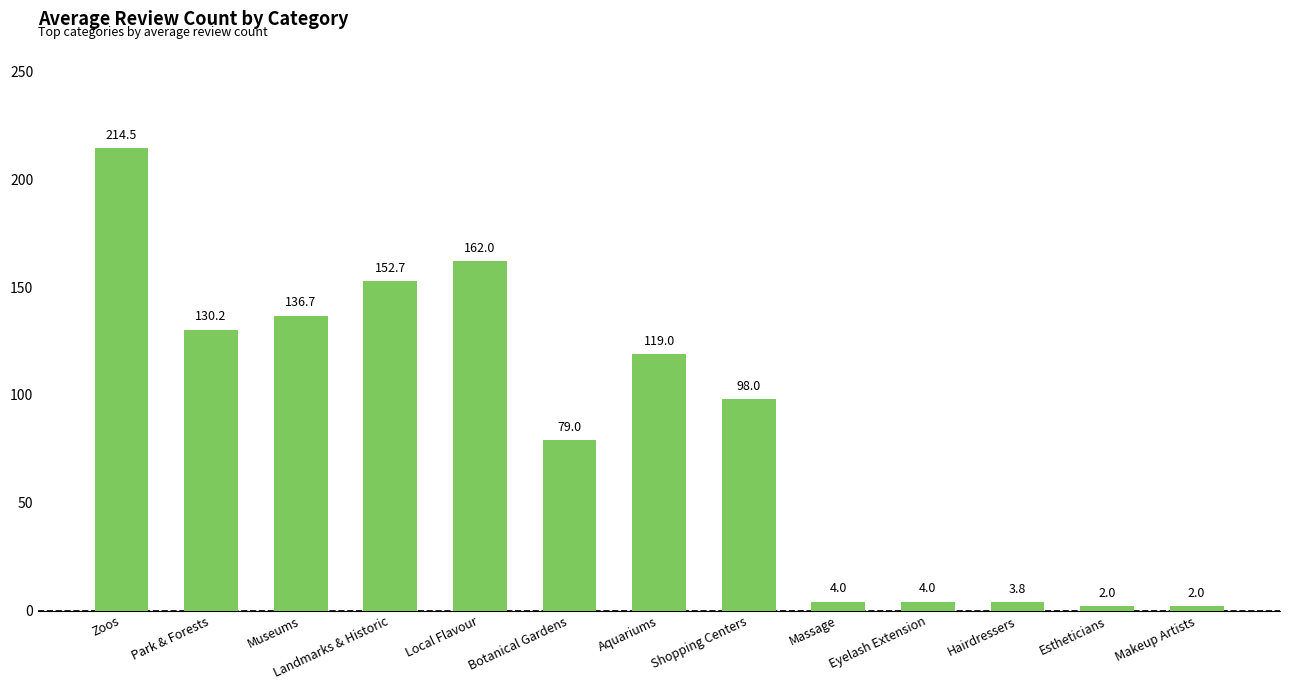

Which has a higher value, Estheticians or Eyelash Extension?

Eyelash Extension